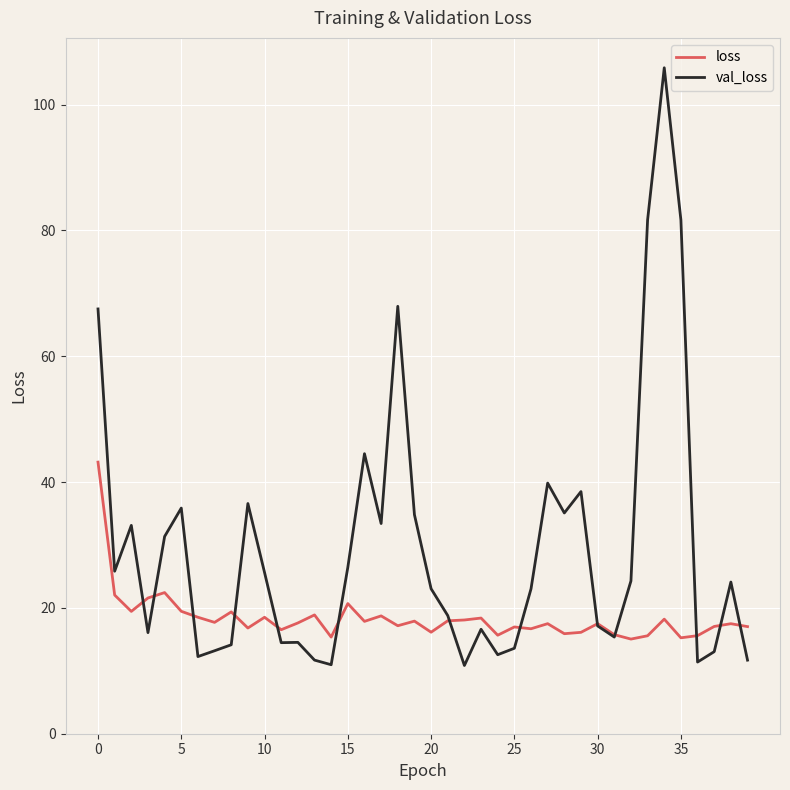

Which series has the widest spread of values?

val_loss